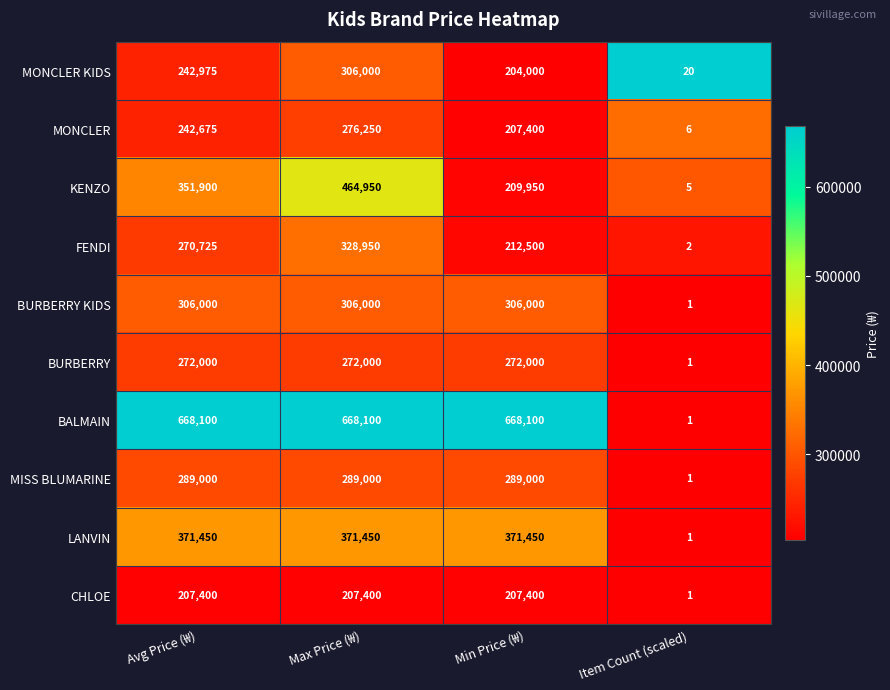

Which category has the lowest value in the CHLOE series?

Item Count (scaled)